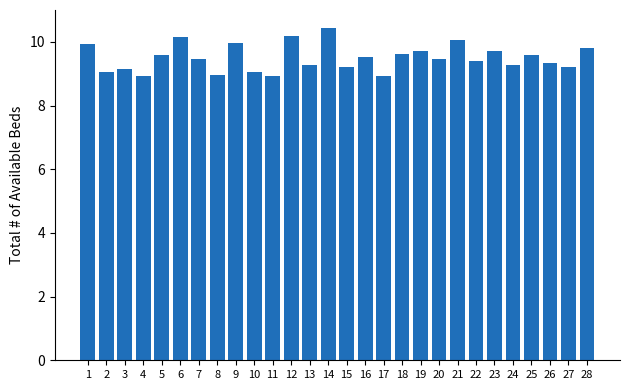

How many categories are shown in the chart?

28